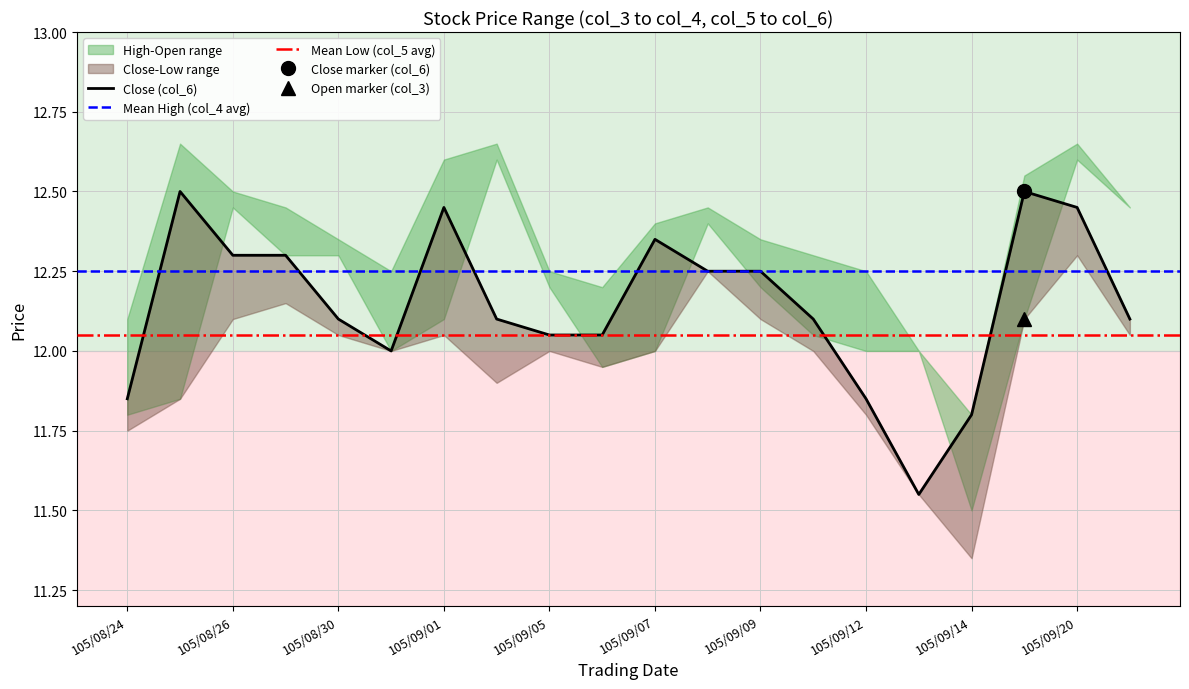

Is the value of col_4 at 10 greater than the value of col_3 at 11?

No